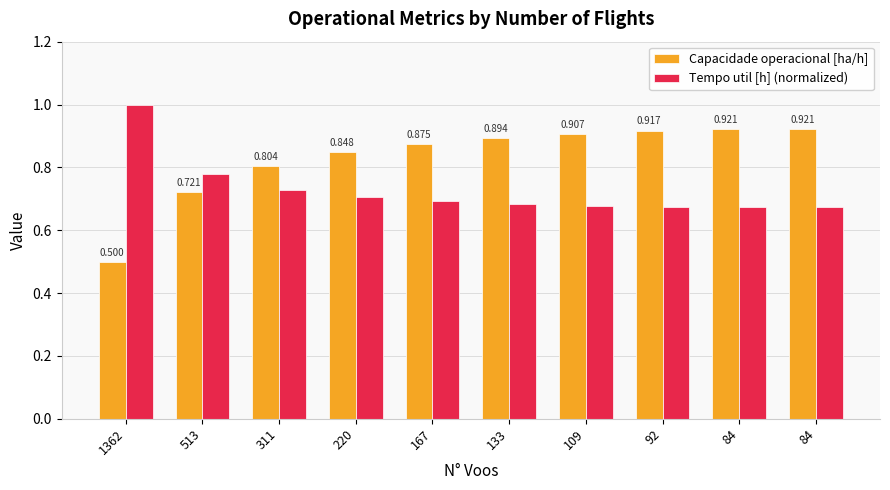

Reading left to right, list all the values displayed in this chart.

Capacidade operacional [ha/h]: 0.5	0.7	0.8	0.8	0.9	0.9	0.9	0.9	0.9	0.9
Tempo util [h] (normalized): 1.0	0.8	0.7	0.7	0.7	0.7	0.7	0.7	0.7	0.7